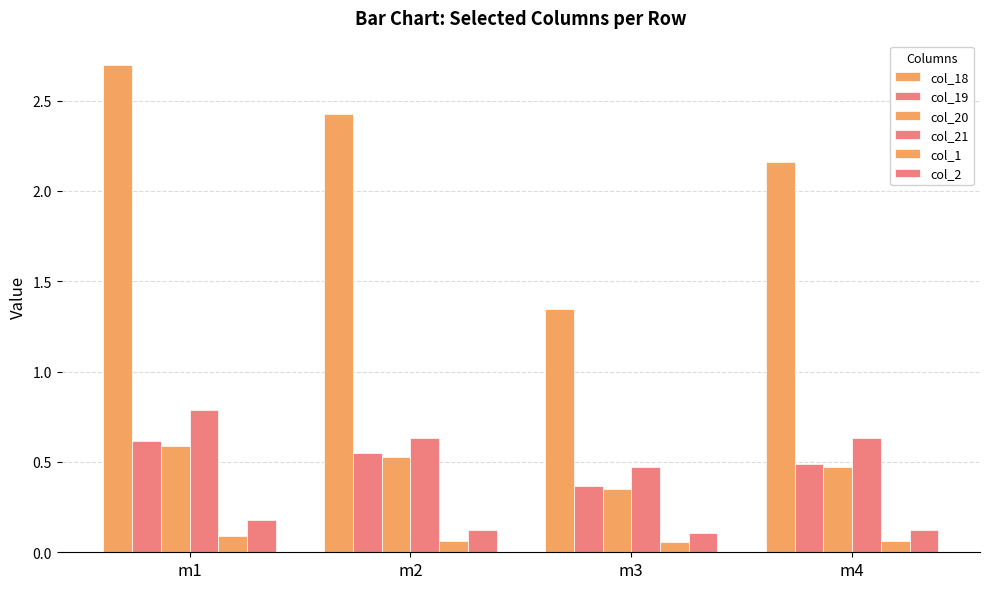

At how many categories does at least one series exceed 0?

4